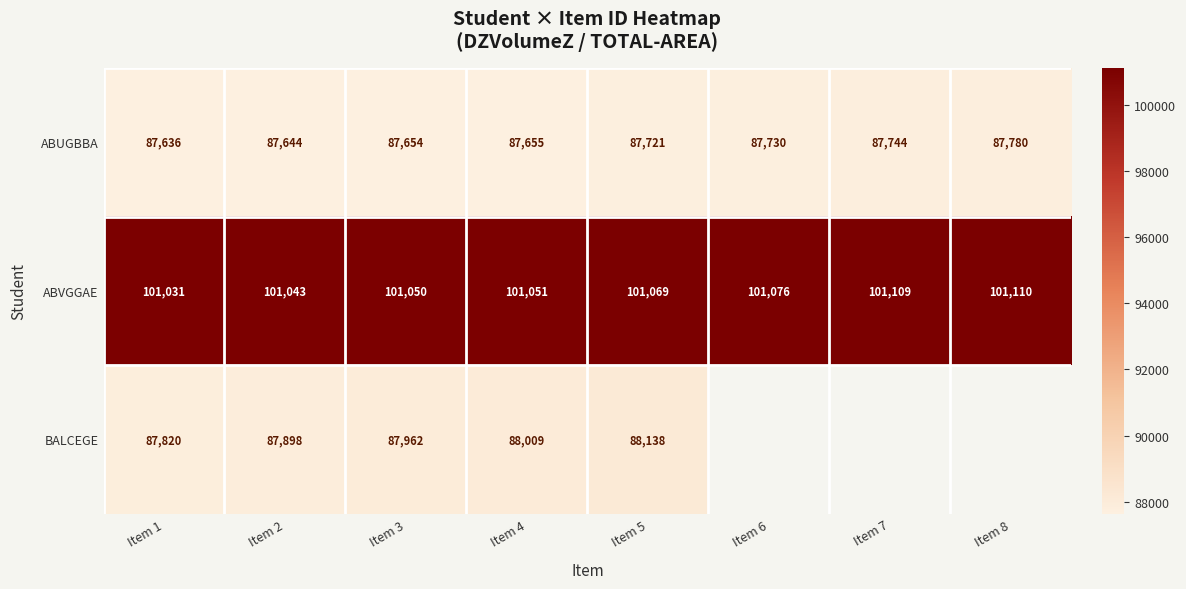

What is the difference between the highest and lowest values at Item 5?

13348